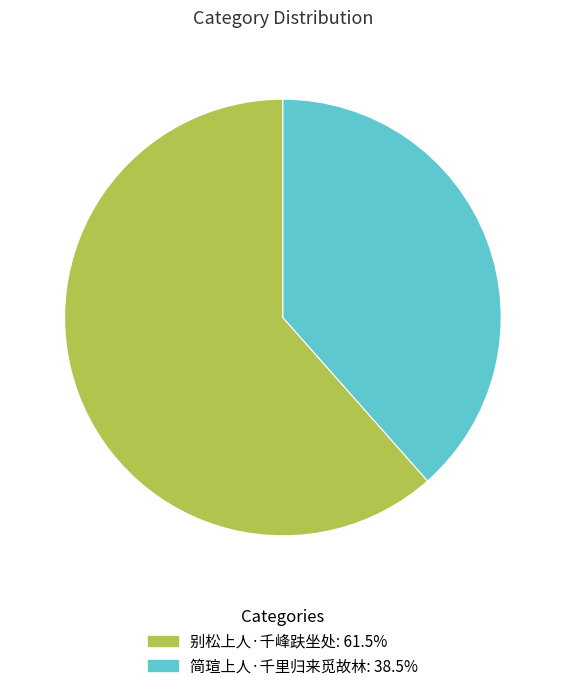

Is it true that 别松上人·千峰趺坐处 is 62% of the pie?

True